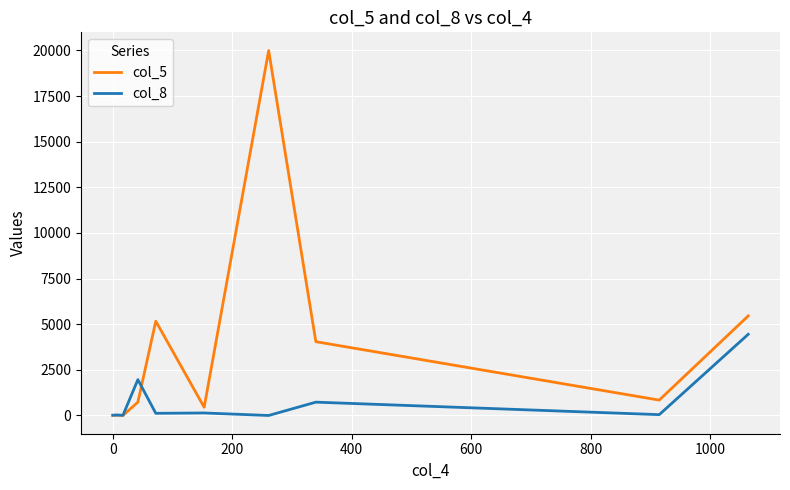

List the series in order of their peak value, lowest first.

col_8, col_5